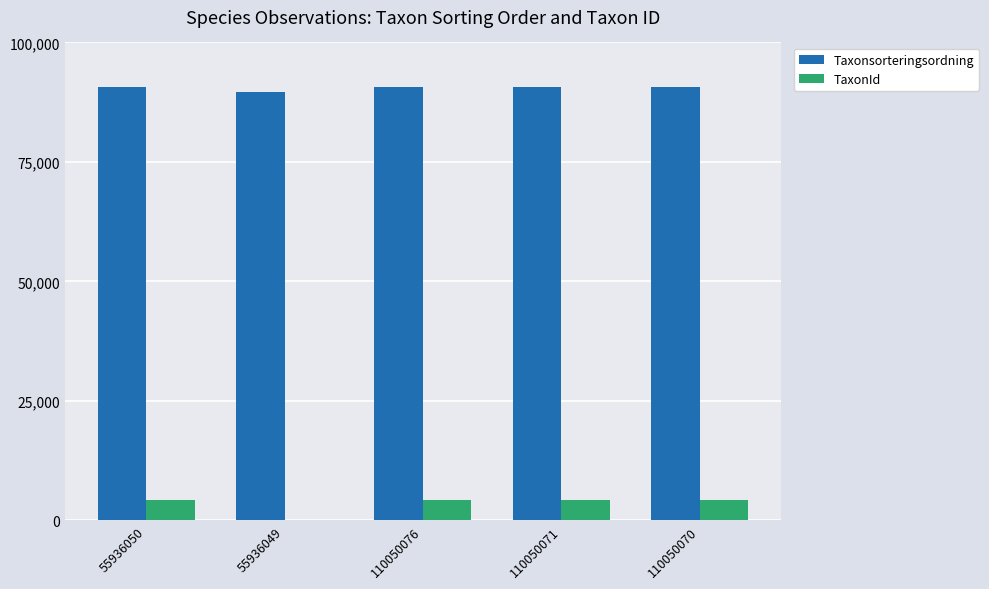

What is the highest value of the TaxonId series?

4364